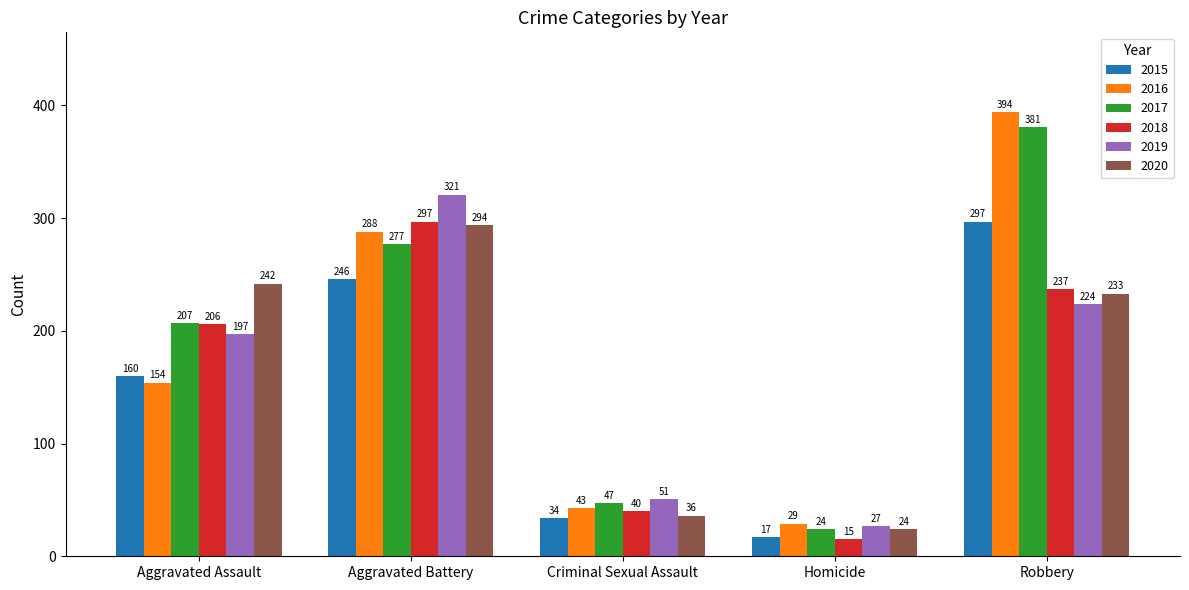

What is the difference between the 2017 values at Robbery and Criminal Sexual Assault?

334